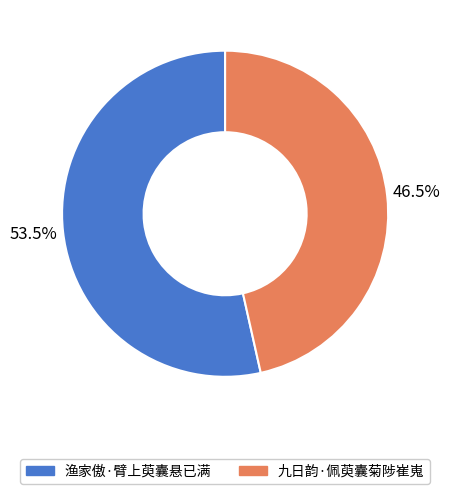

The 渔家傲·臂上萸囊悬已满 slice represents 61% of the pie. True or false?

False